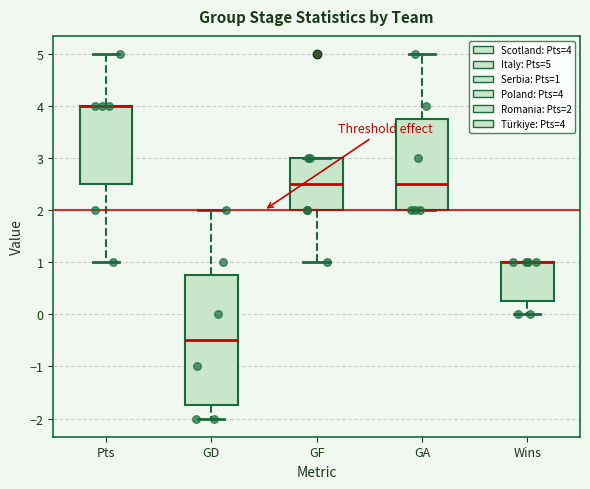

Comparing the boxes themselves (not the whiskers), which one is the tallest?

GD